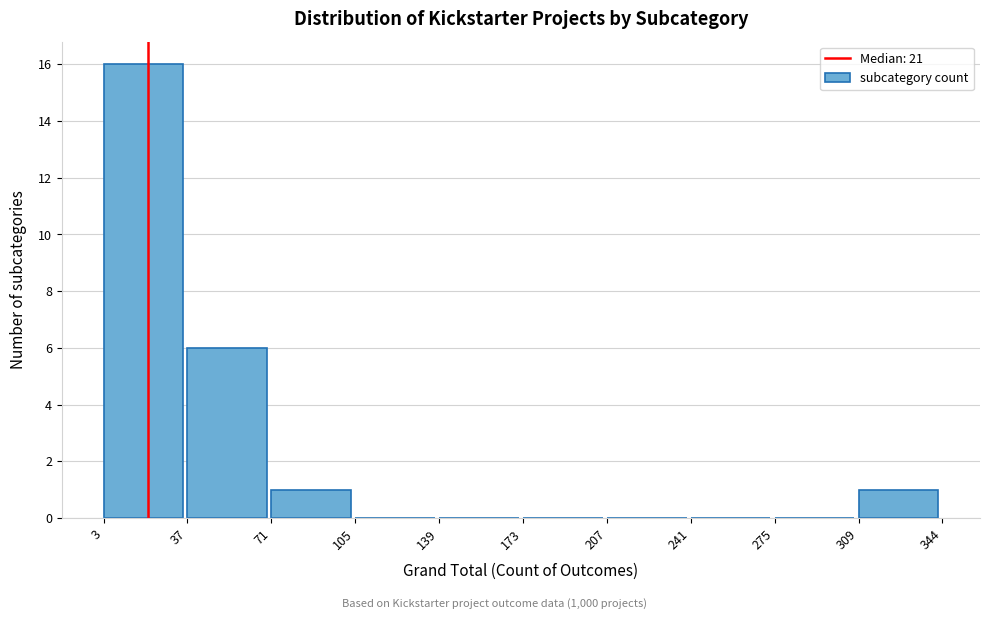

Which range on the x-axis has the tallest bar?

3 to 37